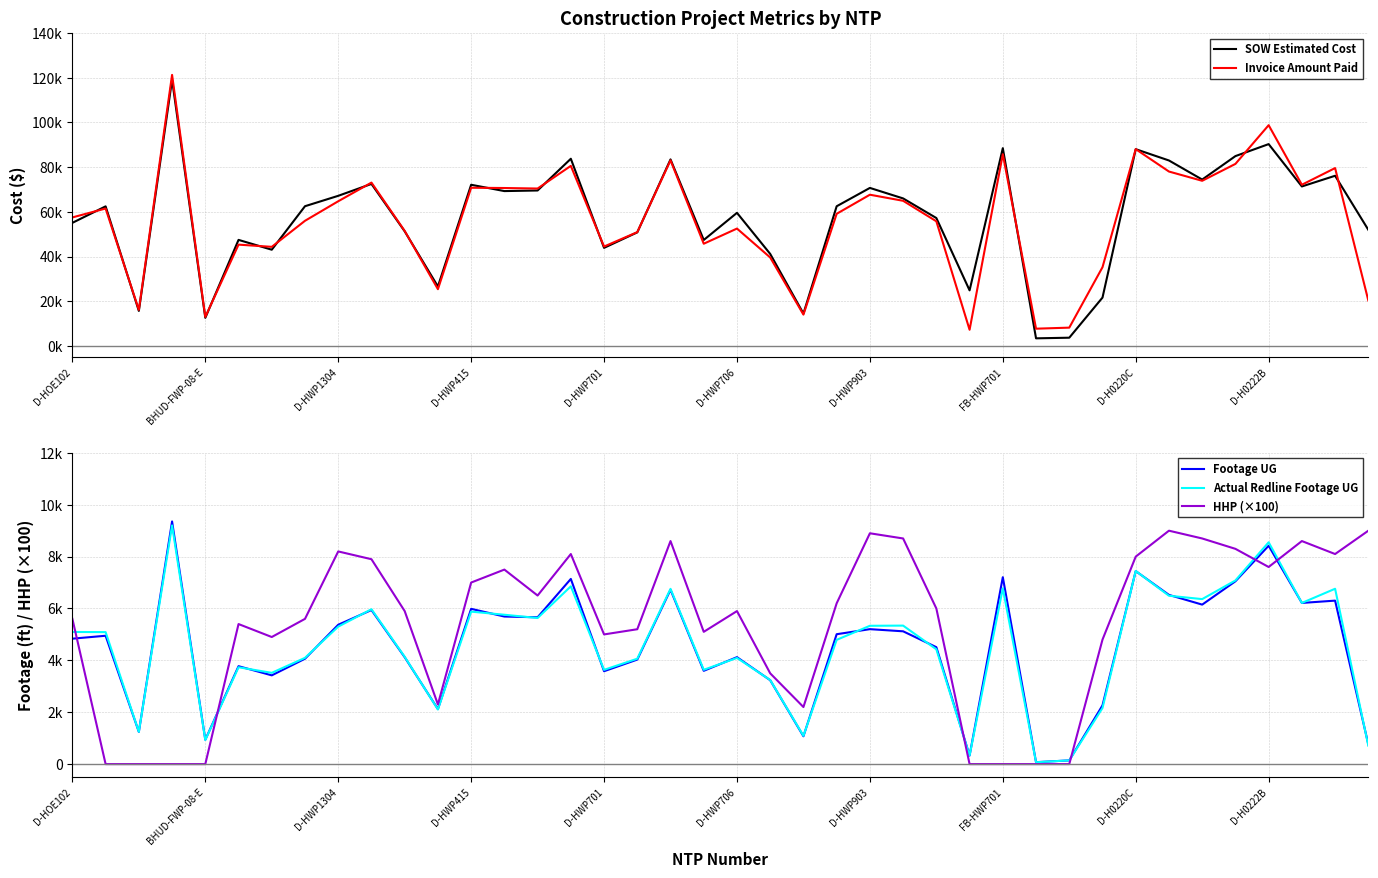

How many interior local valleys does the Actual Redline Footage UG series have?

12